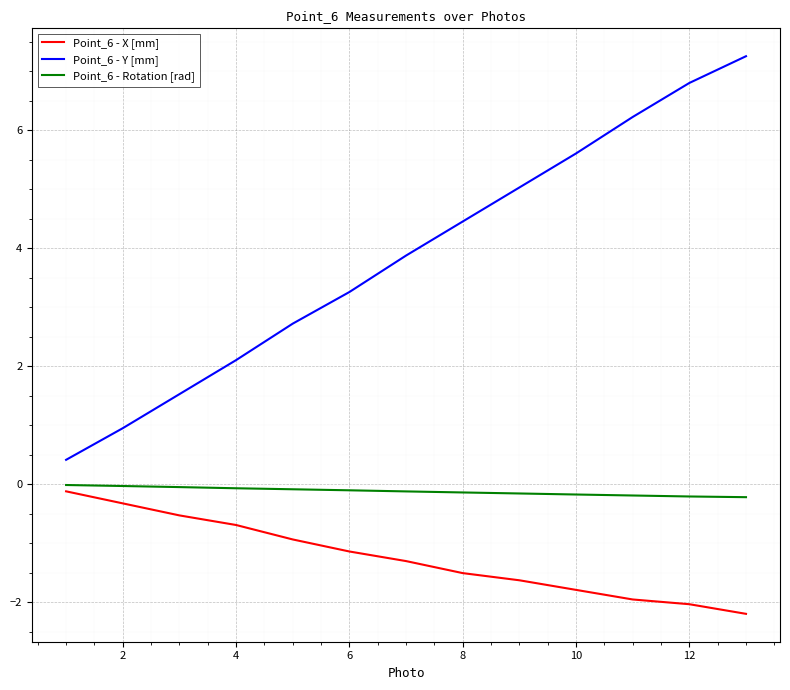

What is the difference between the maximum and second lowest values in the Point_6 - Y [mm] series?

6.3